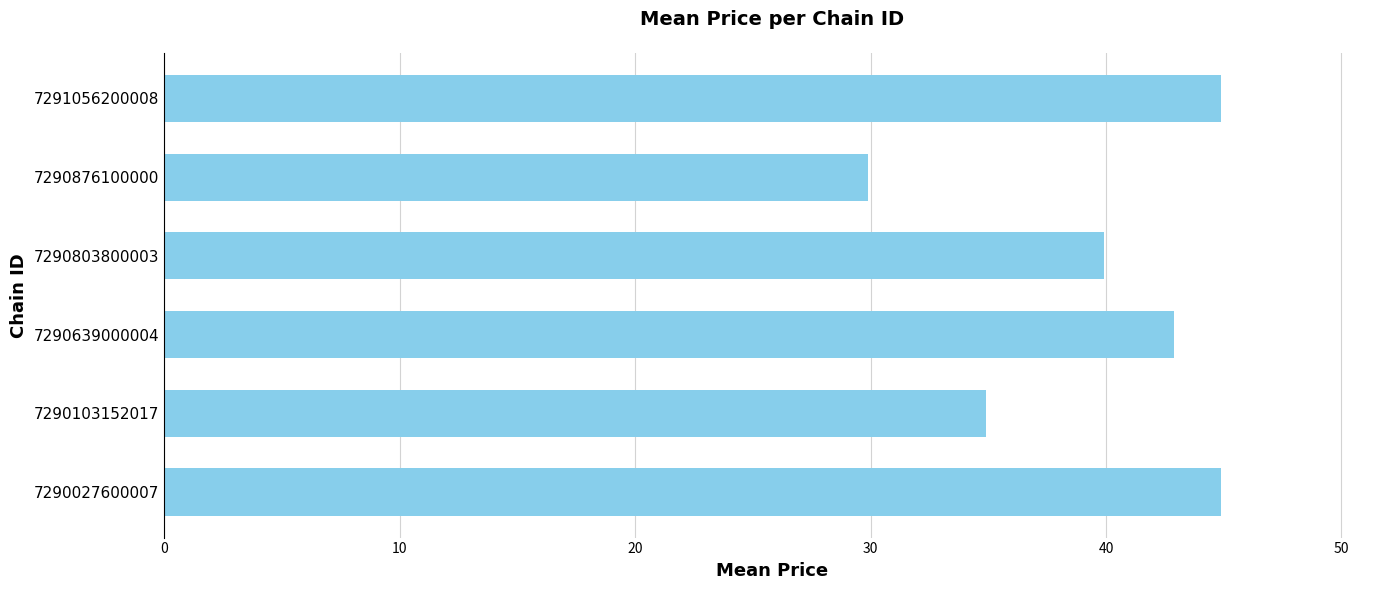

What is the difference between the maximum and minimum values?

15.0